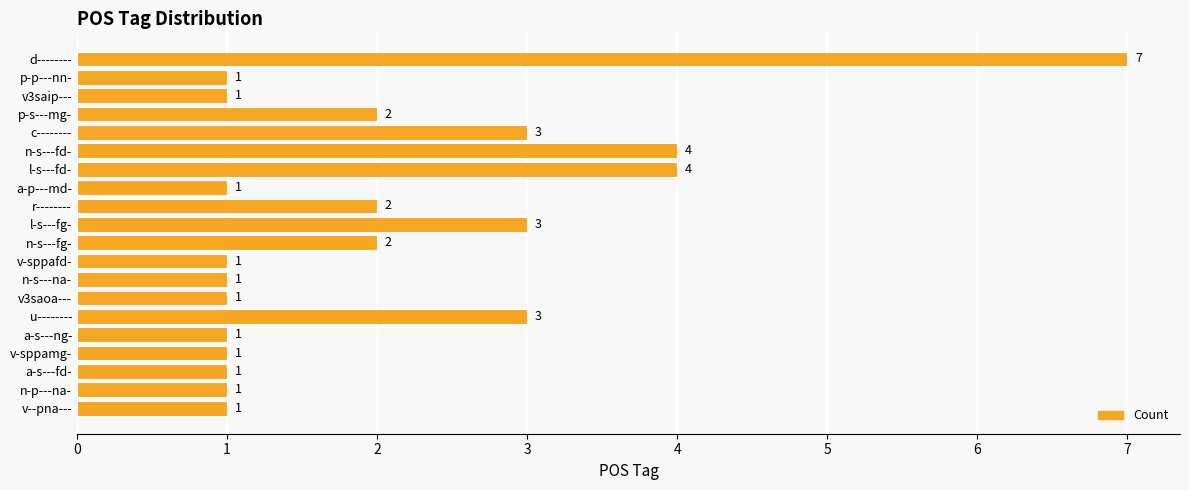

The value at r-------- is 1. True or false?

False